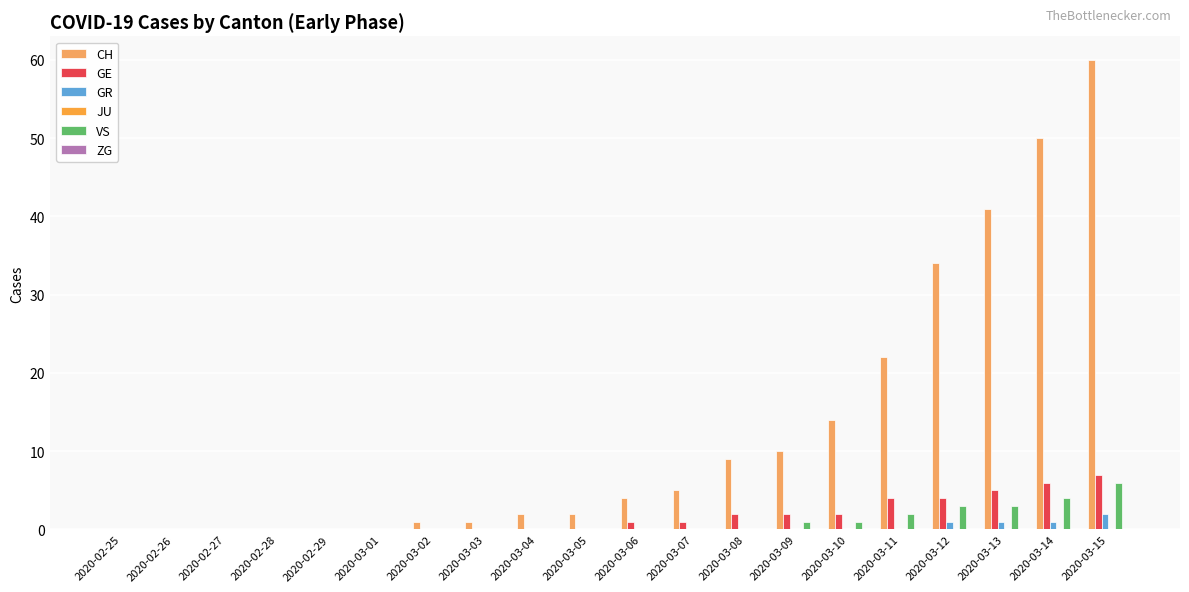

At which category is the sum across all series the highest?

2020-03-15